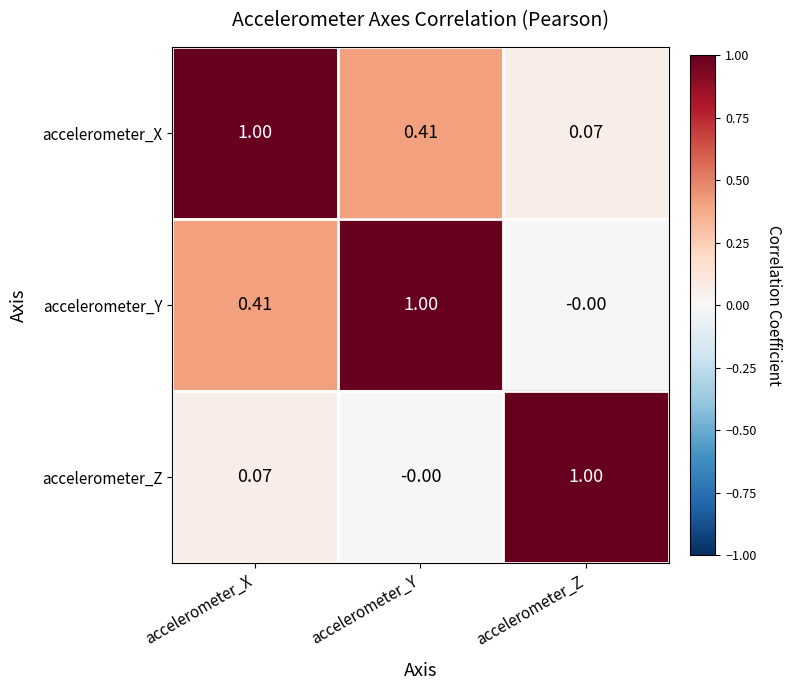

At which label is accelerometer_Z closest to 0?

accelerometer_Y